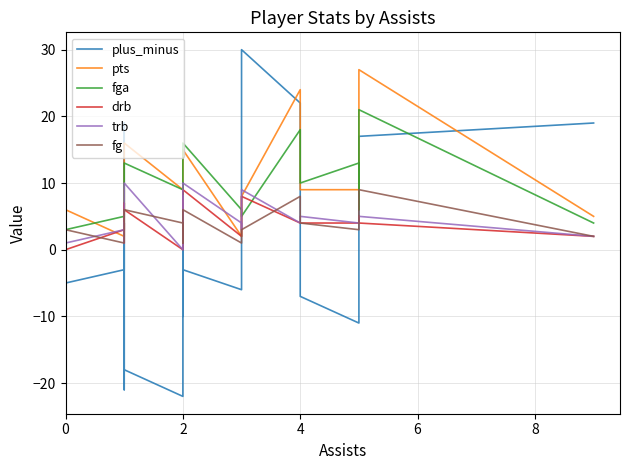

The value of fg at 2 is 9. True or false?

False